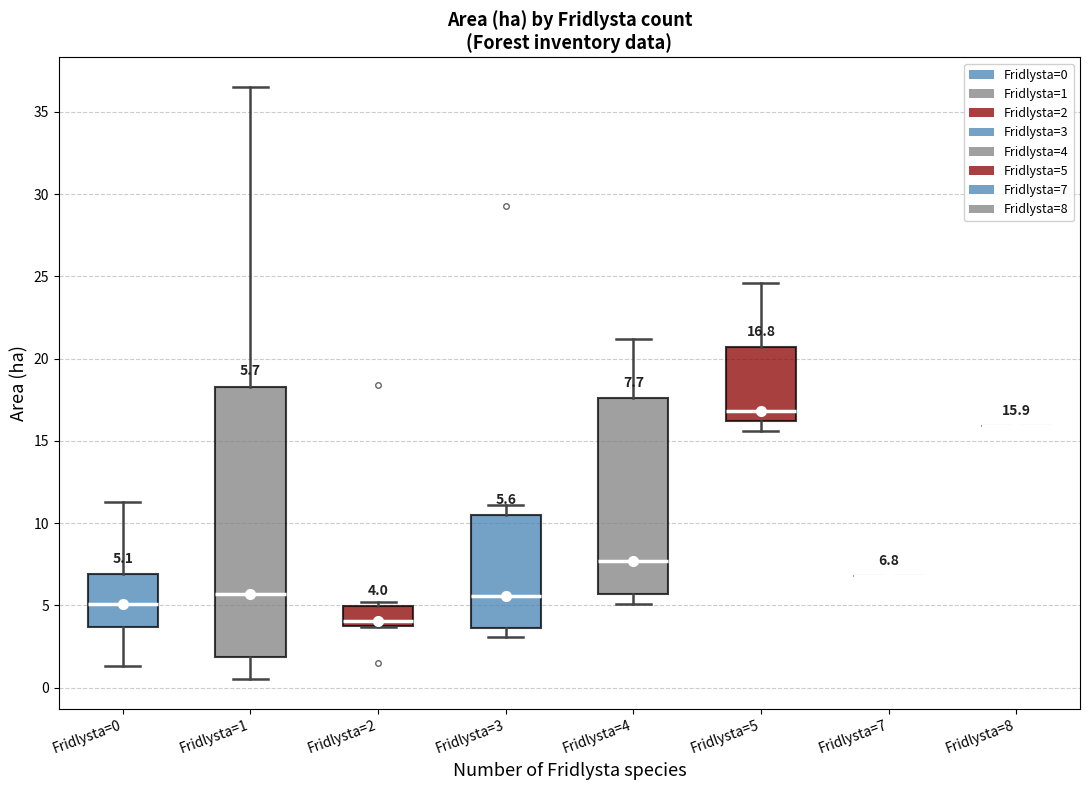

Comparing the boxes themselves (not the whiskers), which one is the tallest?

Fridlysta=1